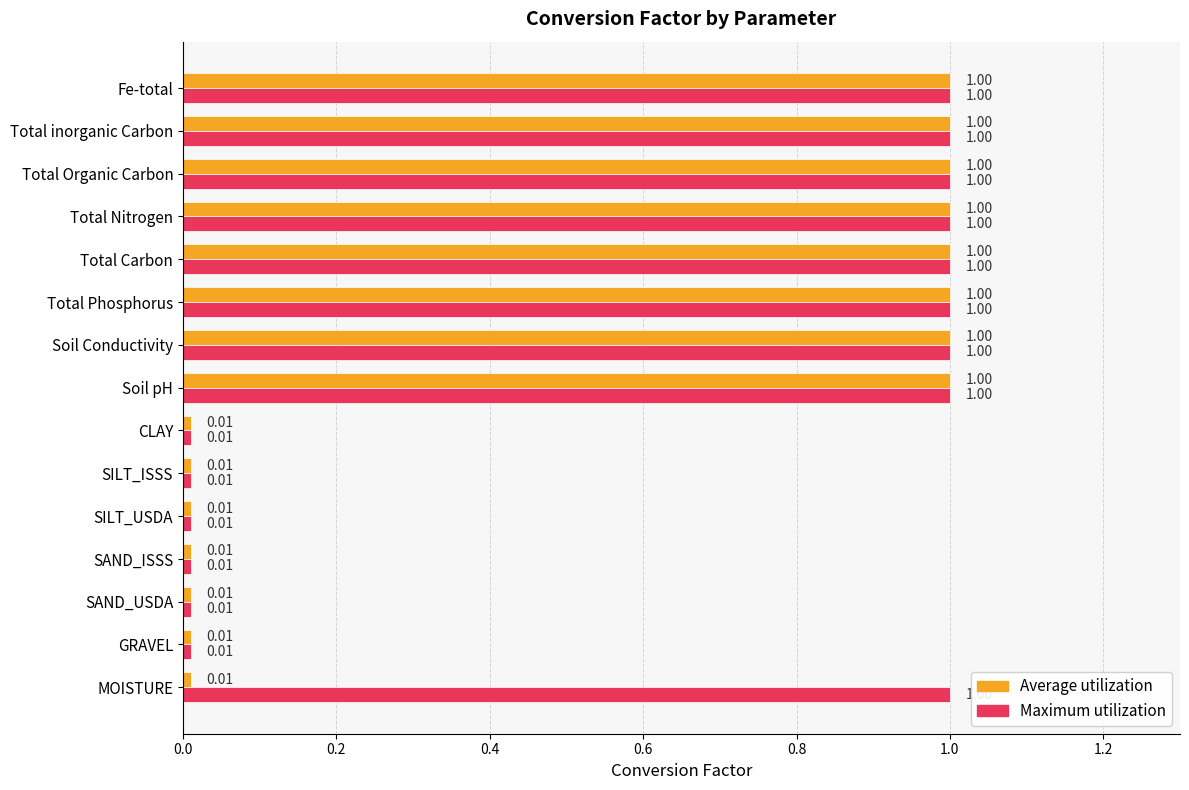

What is the difference between the maximum and minimum values in the Maximum utilization series?

1.0